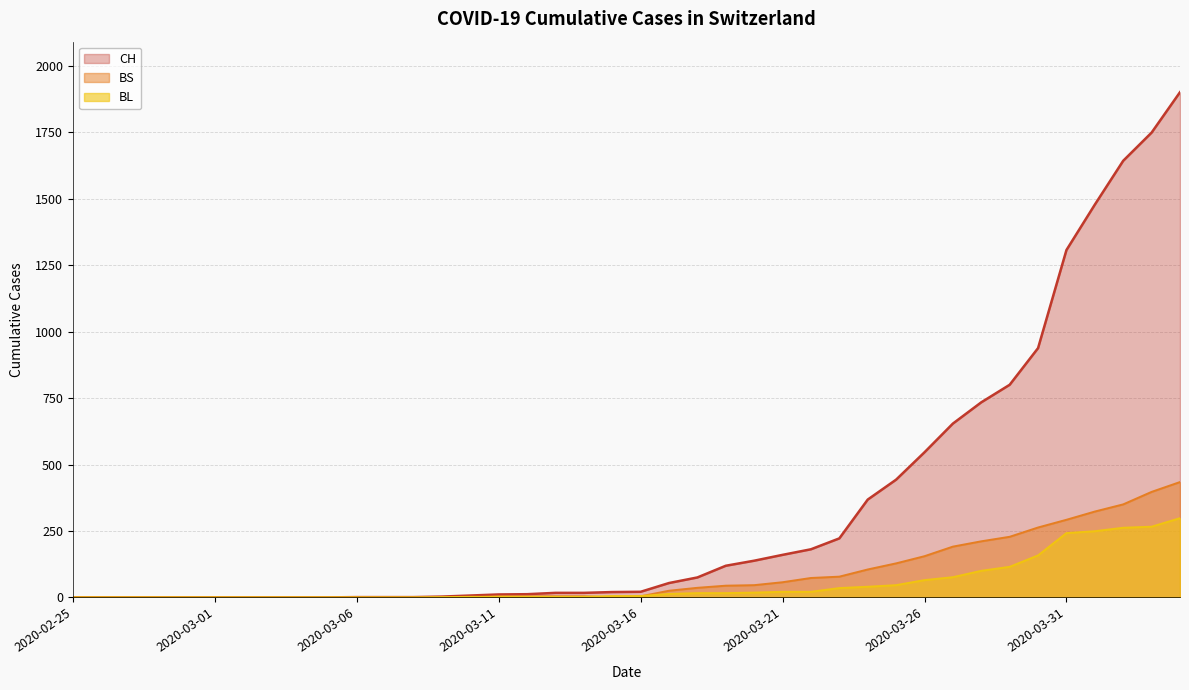

Where is the first local minimum for BS?

2020-03-15